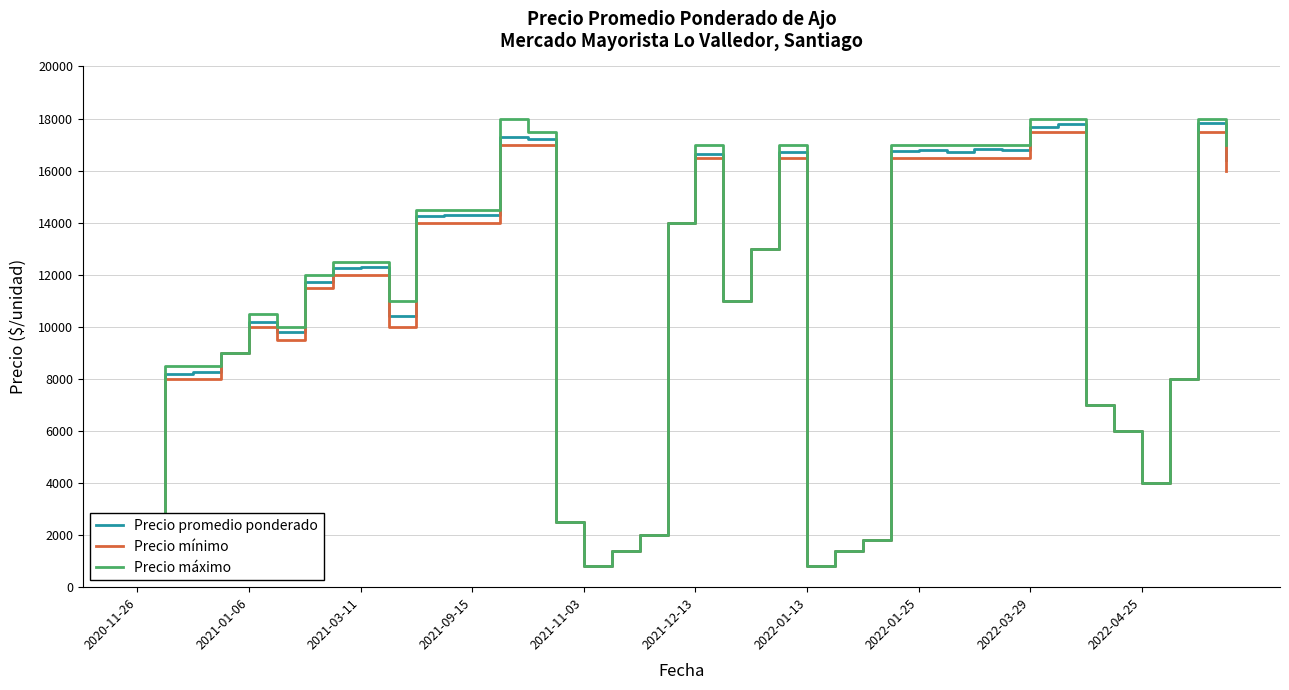

Which series has the widest spread of values?

Precio máximo